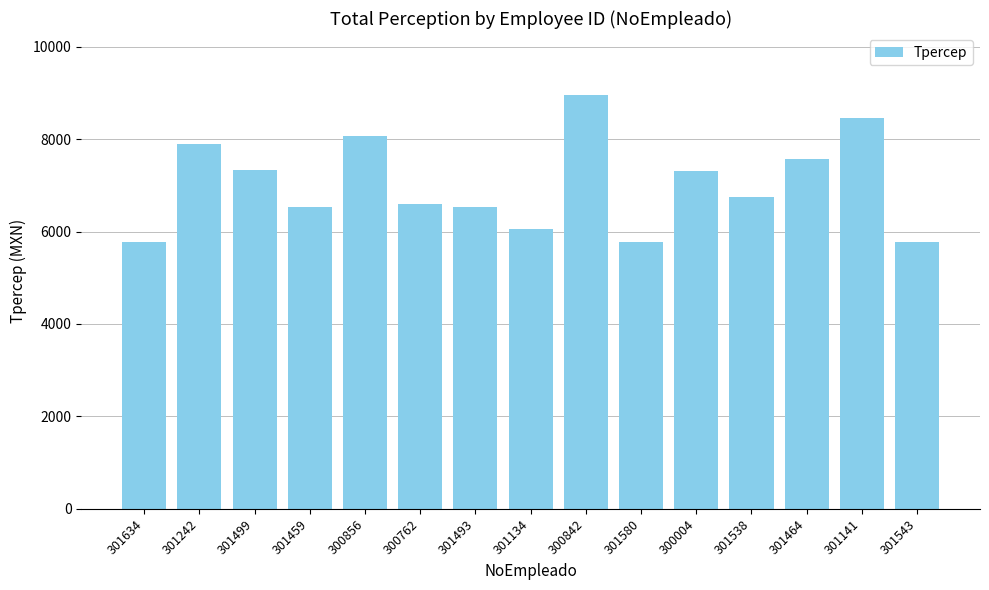

What is the maximum value shown in the chart?

8953.5